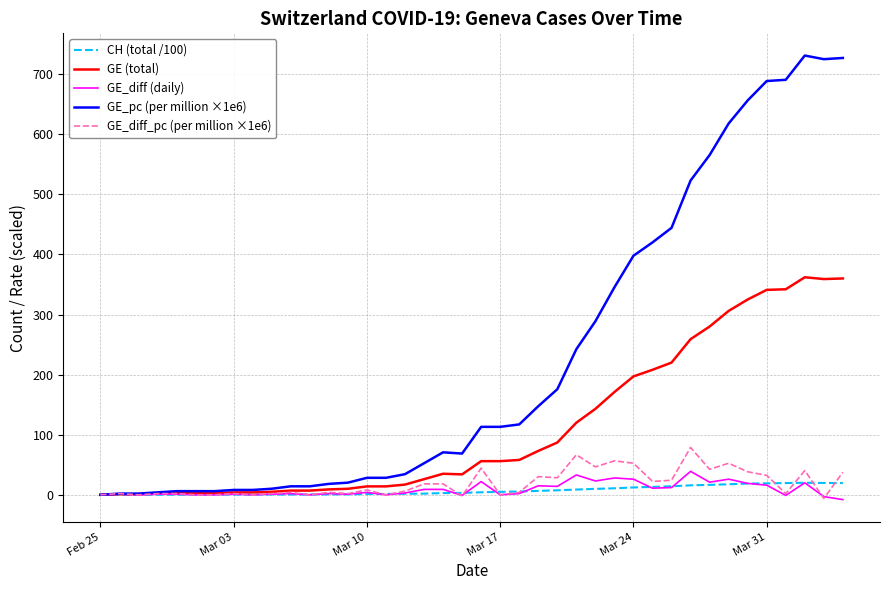

Rank the series by their maximum value, from highest to lowest.

GE_pc (per million ×1e6), GE (total), GE_diff_pc (per million ×1e6), GE_diff (daily), CH (total /100)